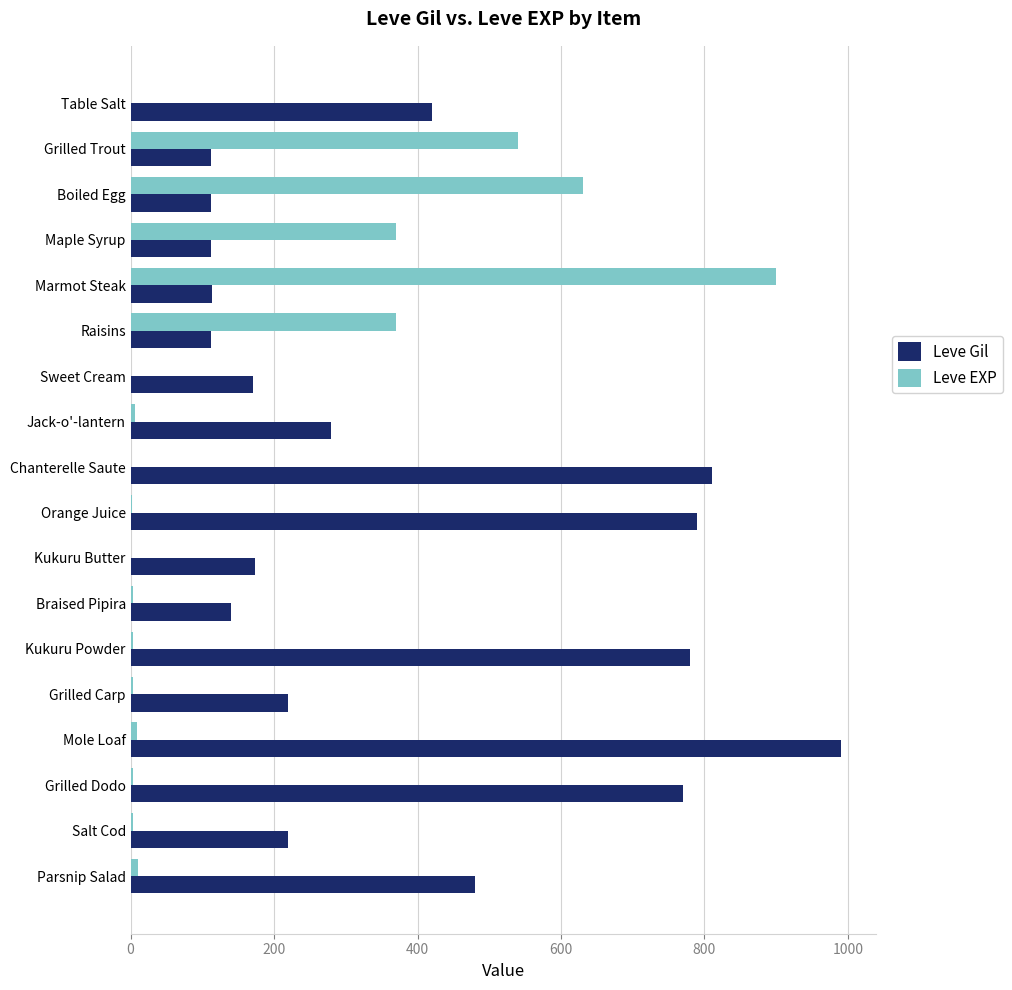

Which series changed the most between Grilled Trout and Jack-o'-lantern?

Leve EXP